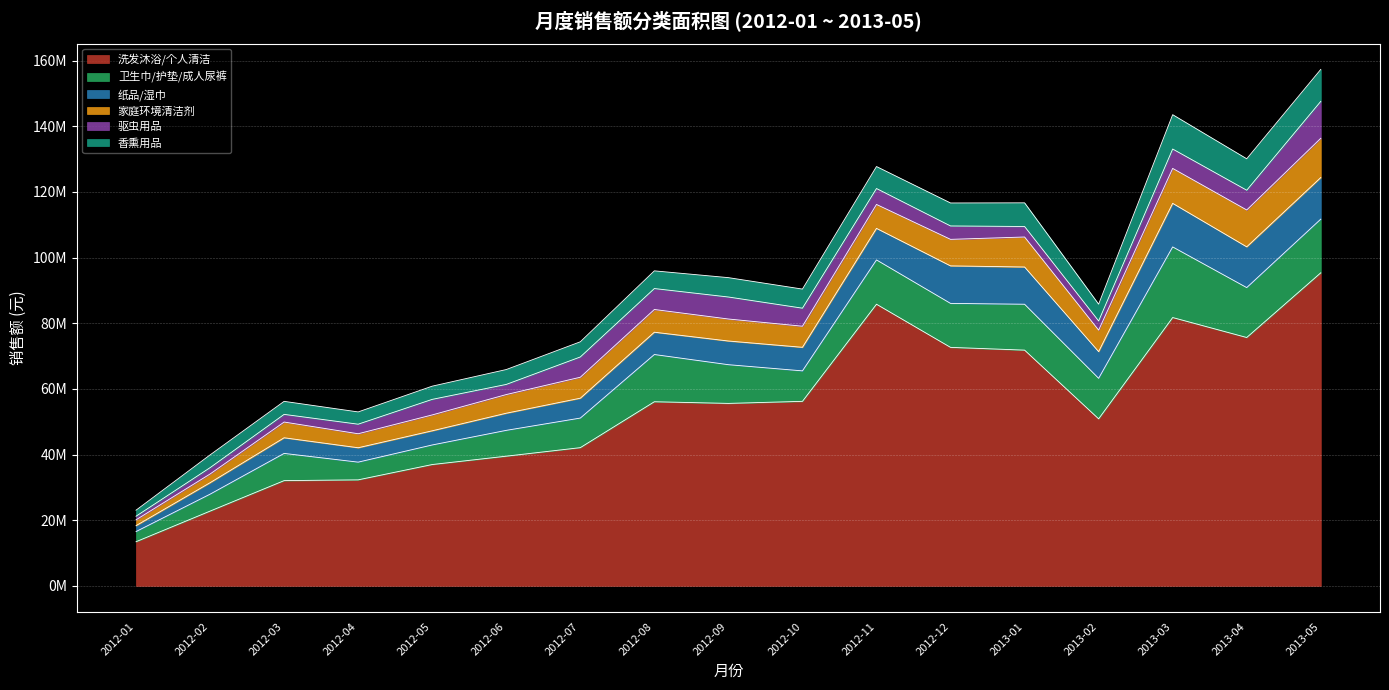

Where does the 家庭环境清洁剂 series first go above 6543868?

2012-08